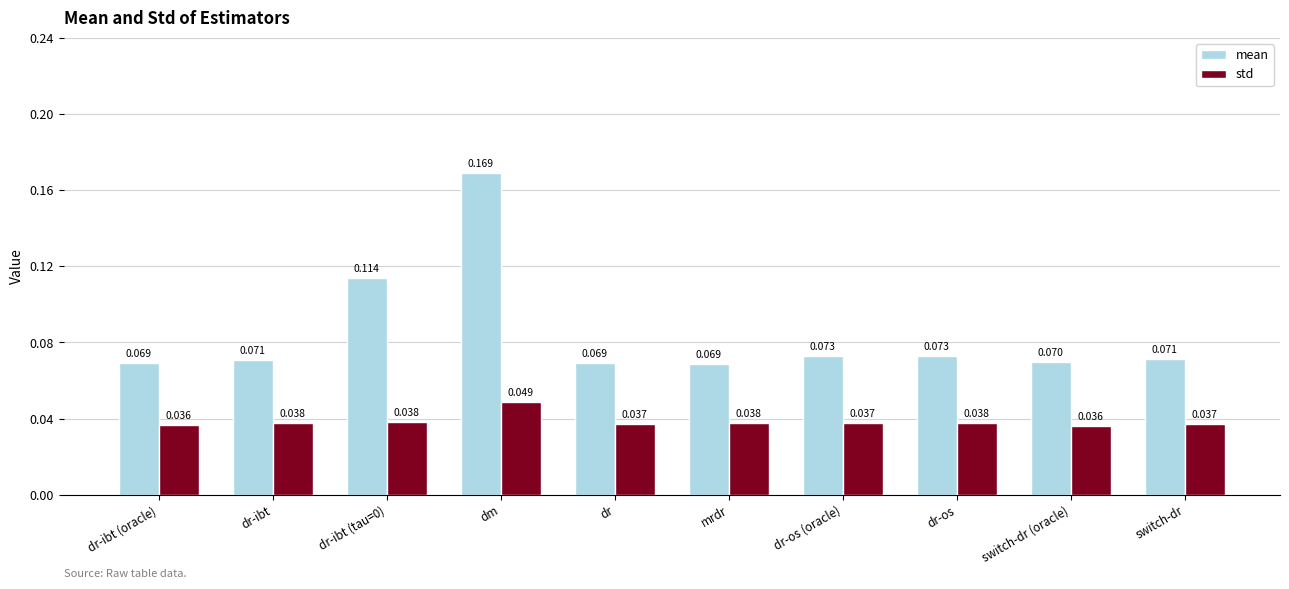

Which category has the highest value in the mean series?

dm